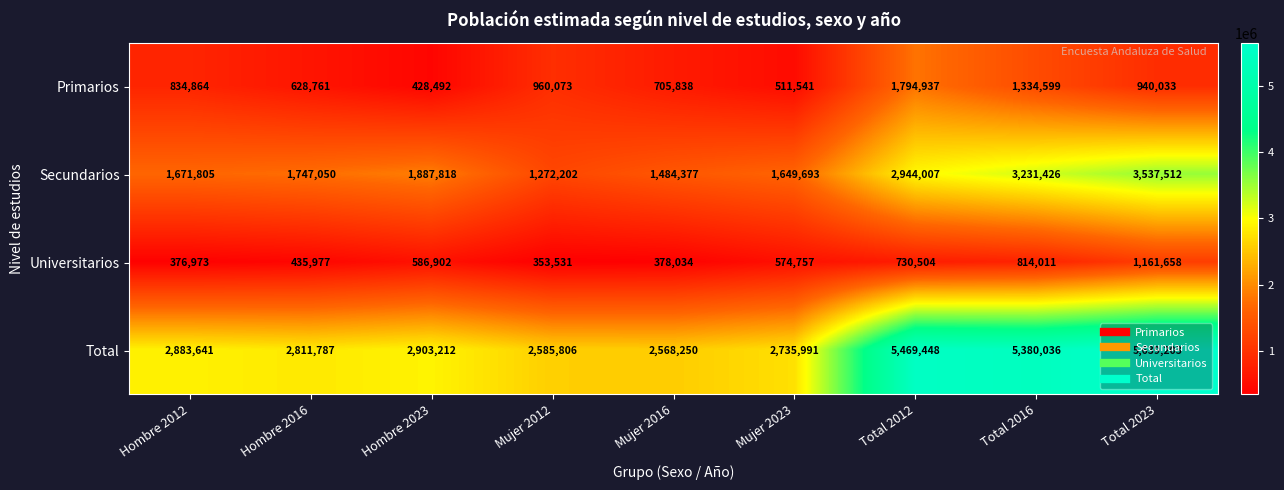

List the series in order of their peak value, highest first.

Total, Secundarios, Primarios, Universitarios